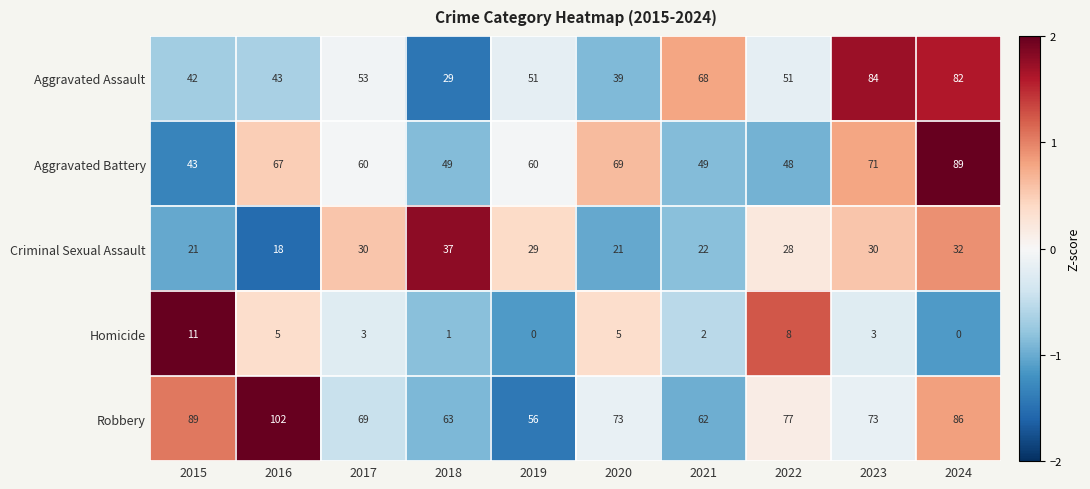

How many distinct data groups are displayed?

5